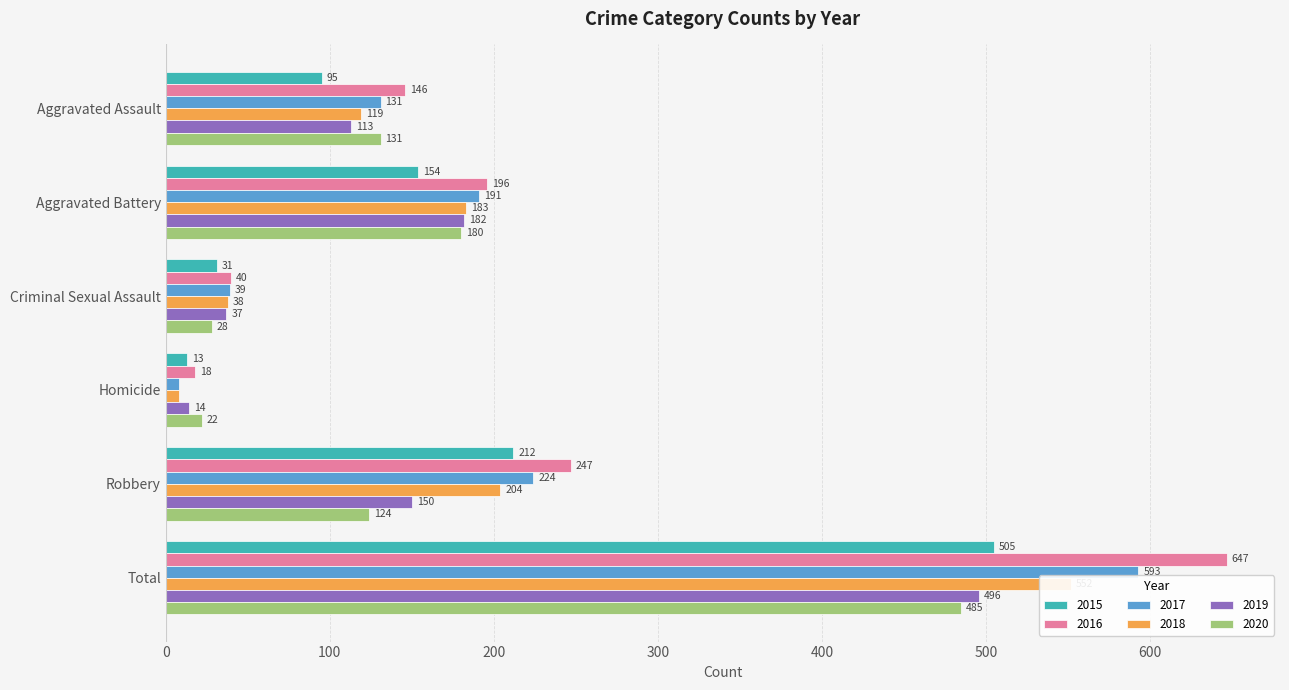

The 2017 series shows 84 at Aggravated Battery. True or false?

False